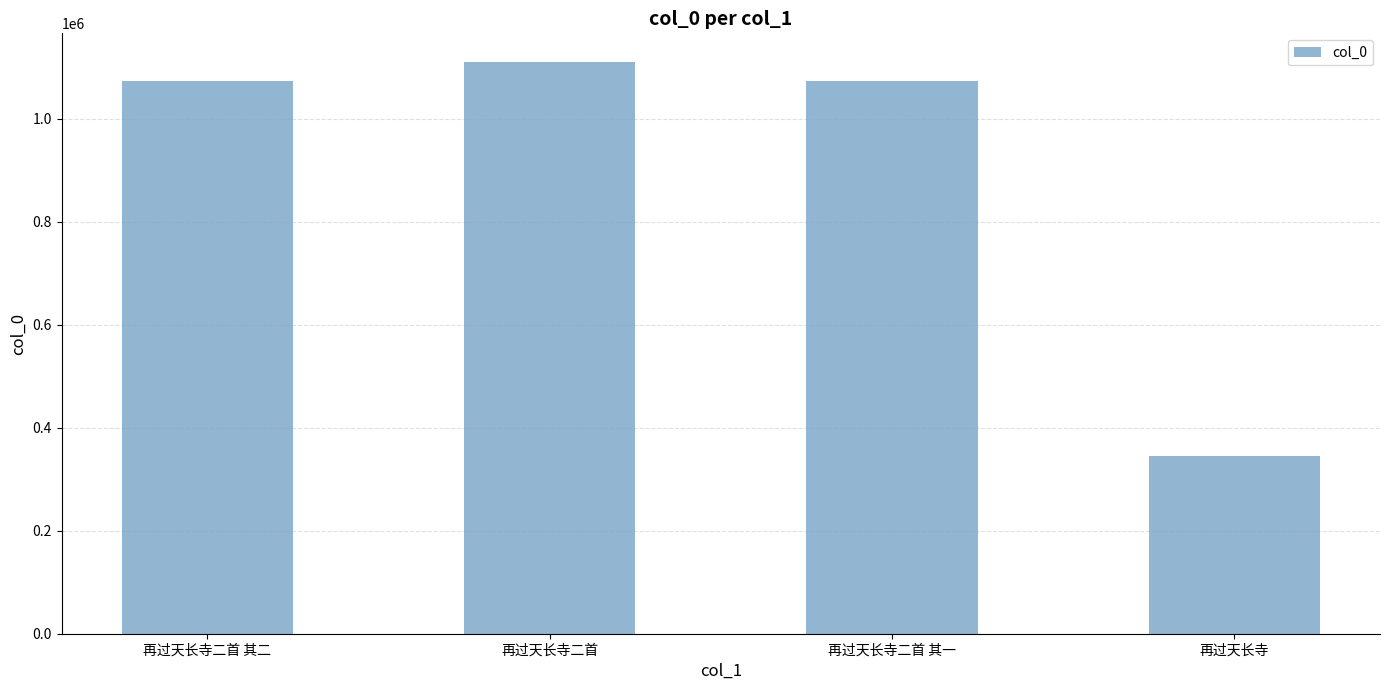

What value does the data have at 再过天长寺二首?

1110393